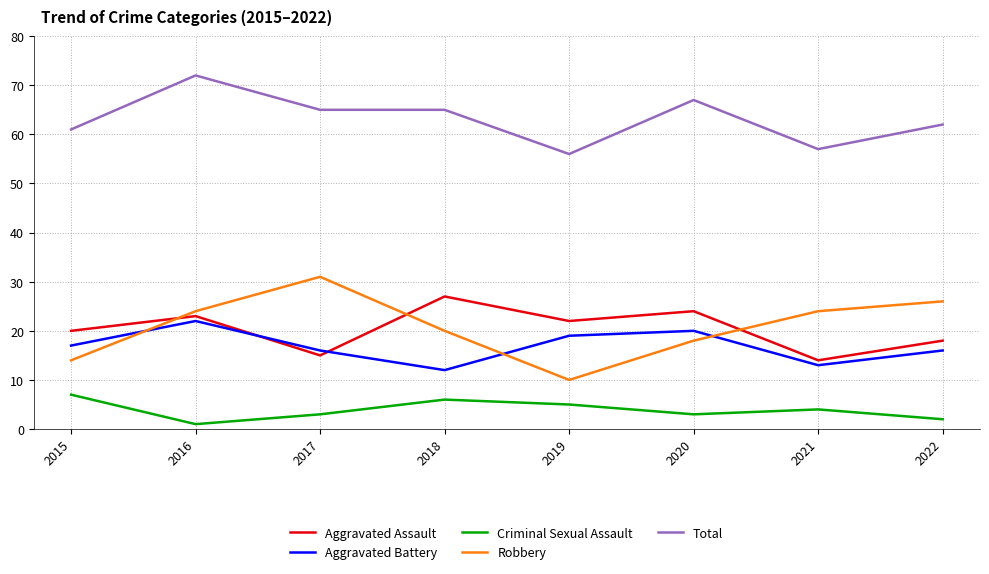

How many distinct data groups are displayed?

5